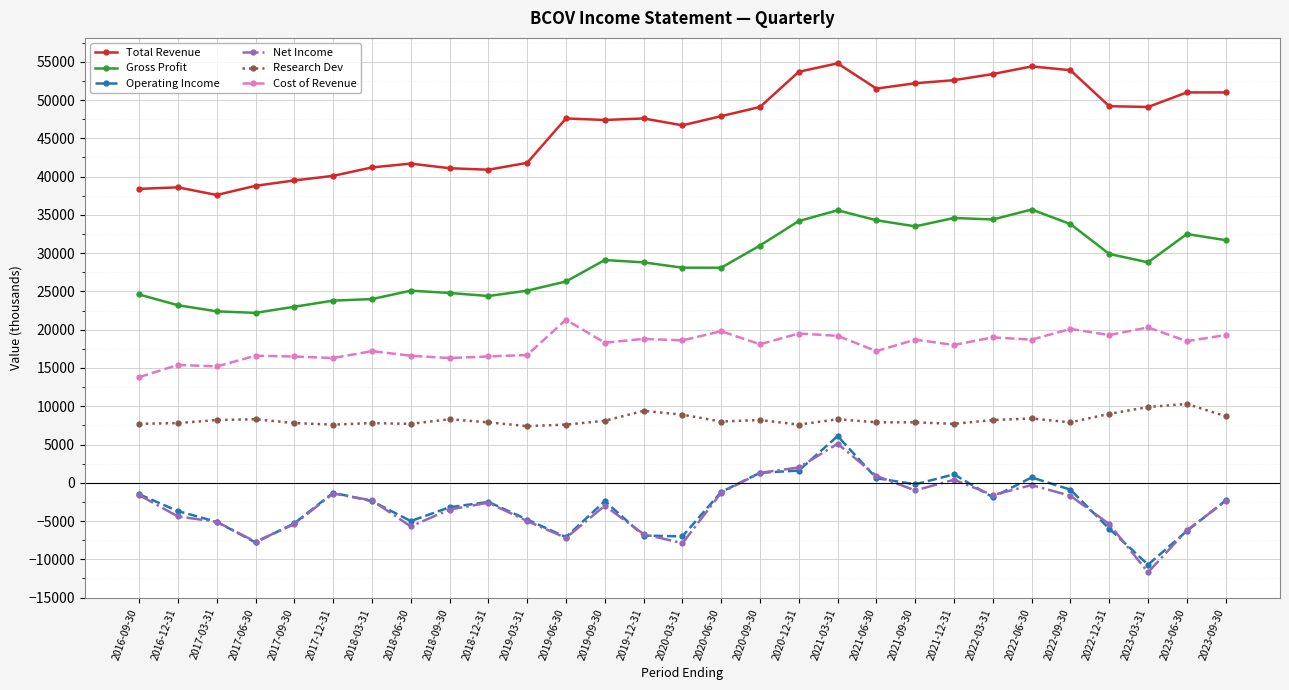

True or false: Cost of Revenue has a value of 26694 at 2017-03-31.

False